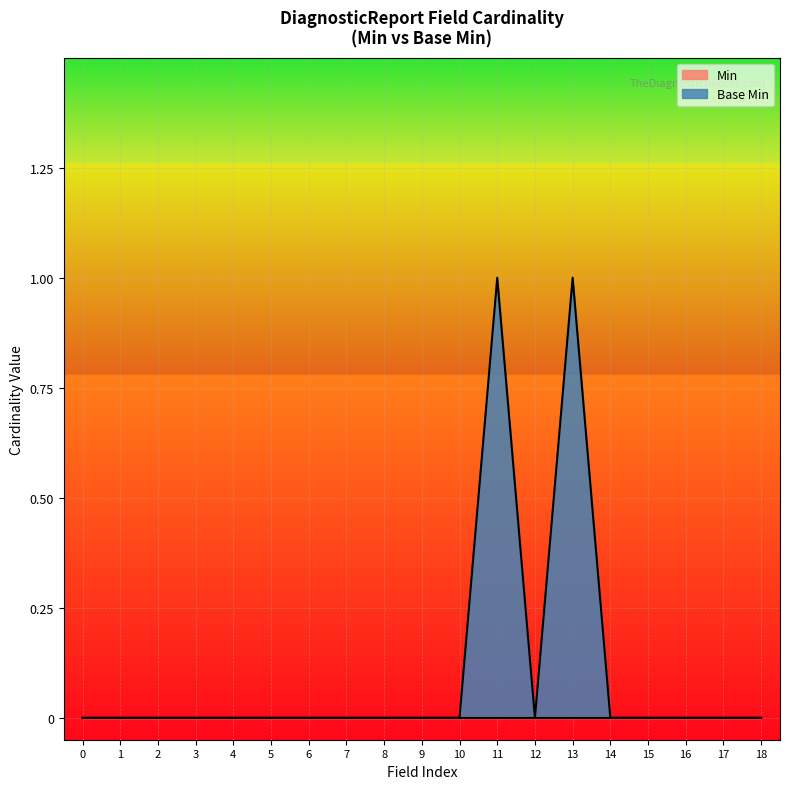

Count the number of values greater than 0.

2